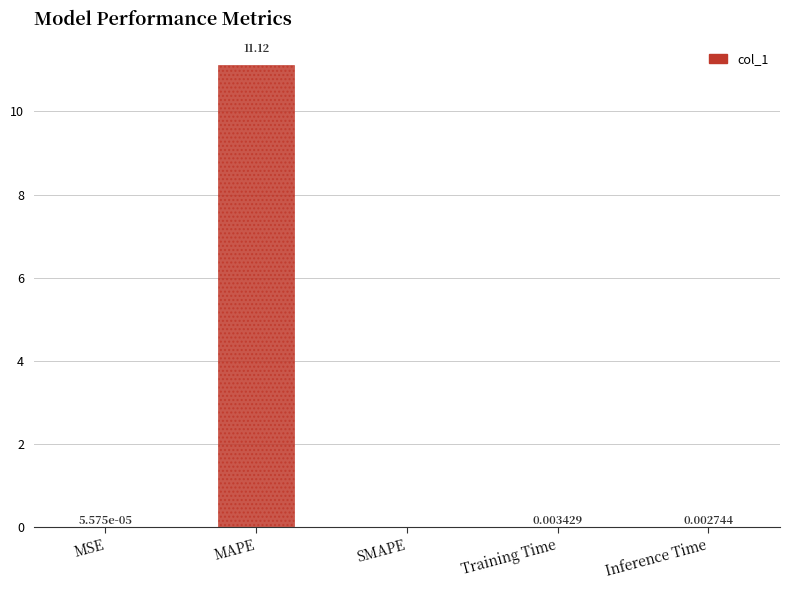

At which category does the chart reach its peak across all series?

MAPE